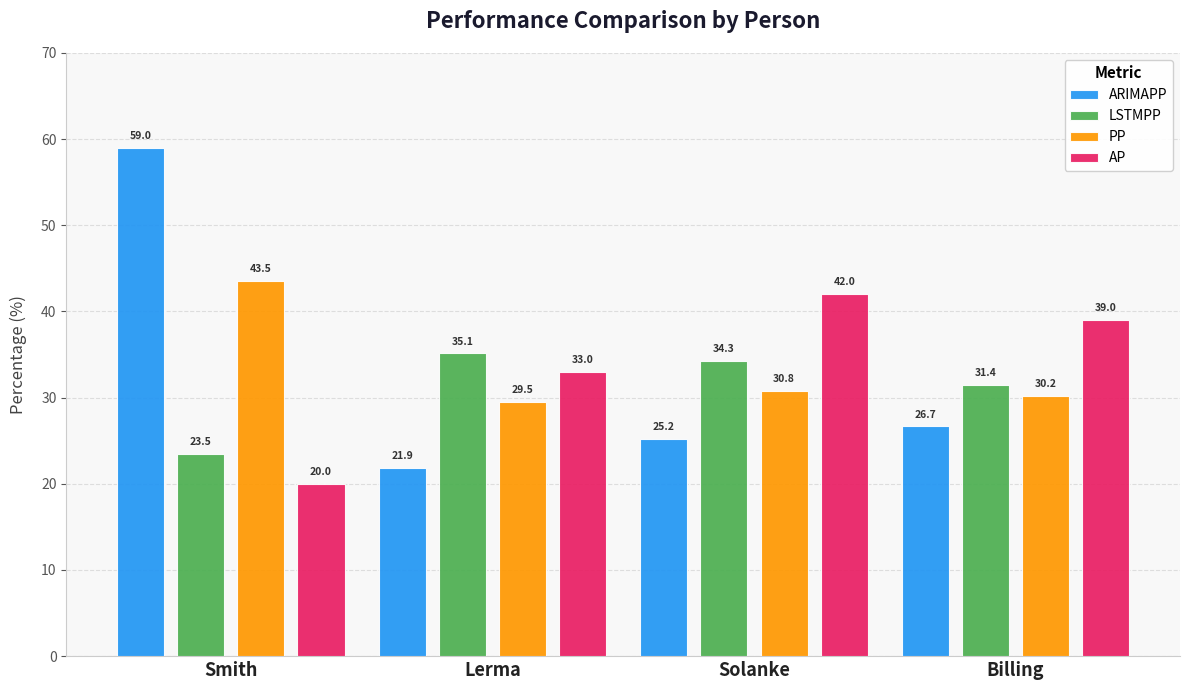

Is it true that PP equals 19.5 at Billing?

False